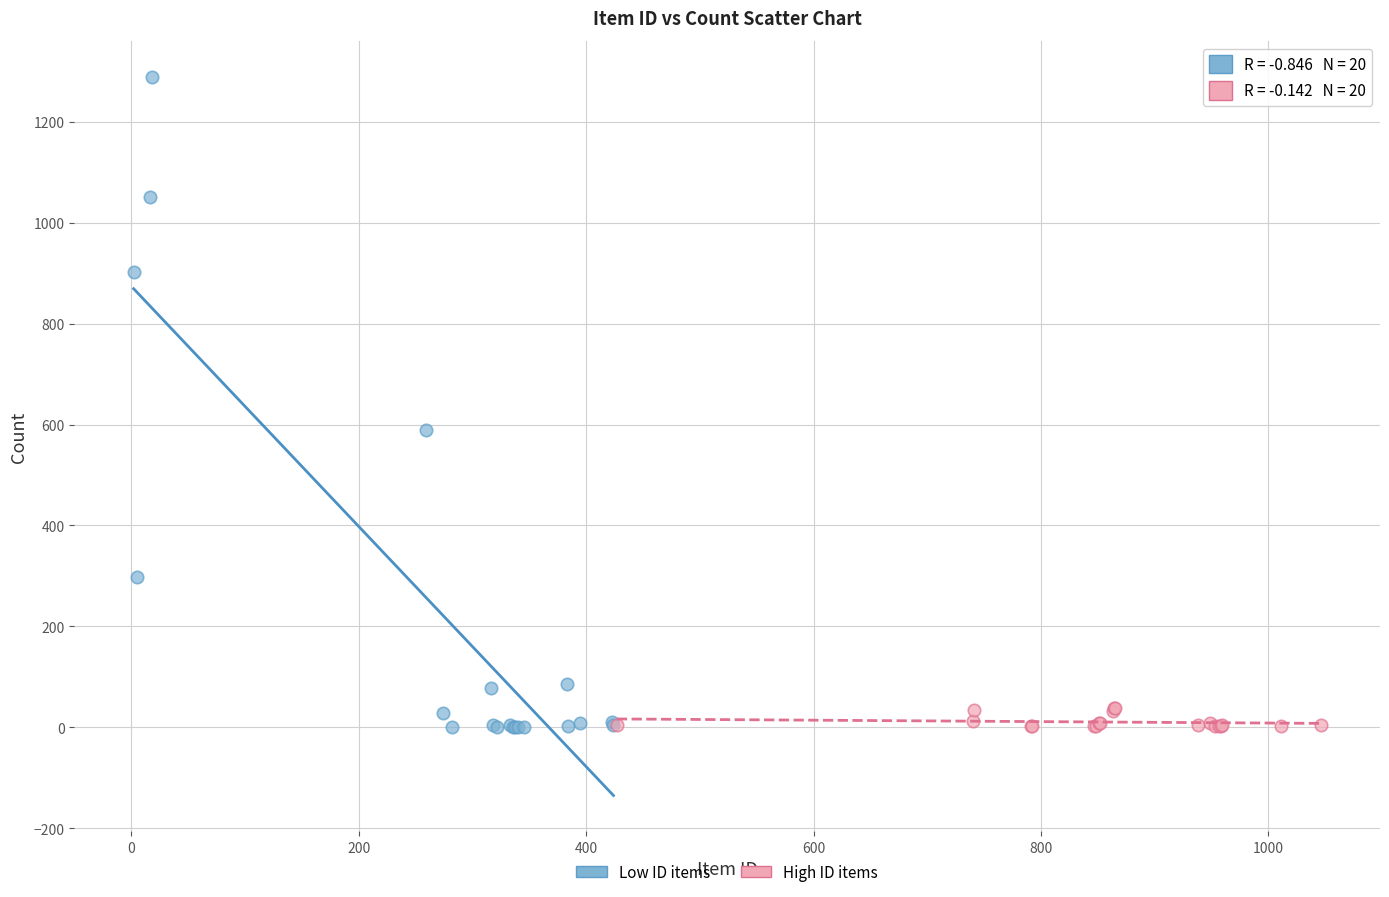

Which series has the widest spread of Y values?

Low ID items